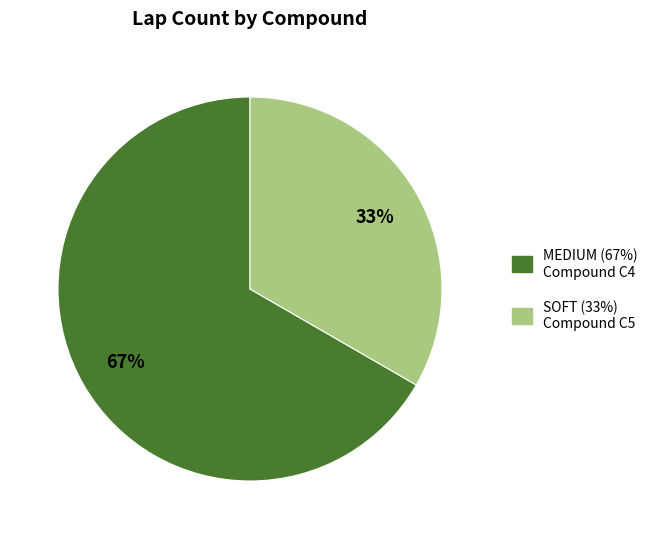

To the nearest percent, what is the average slice percentage?

50%